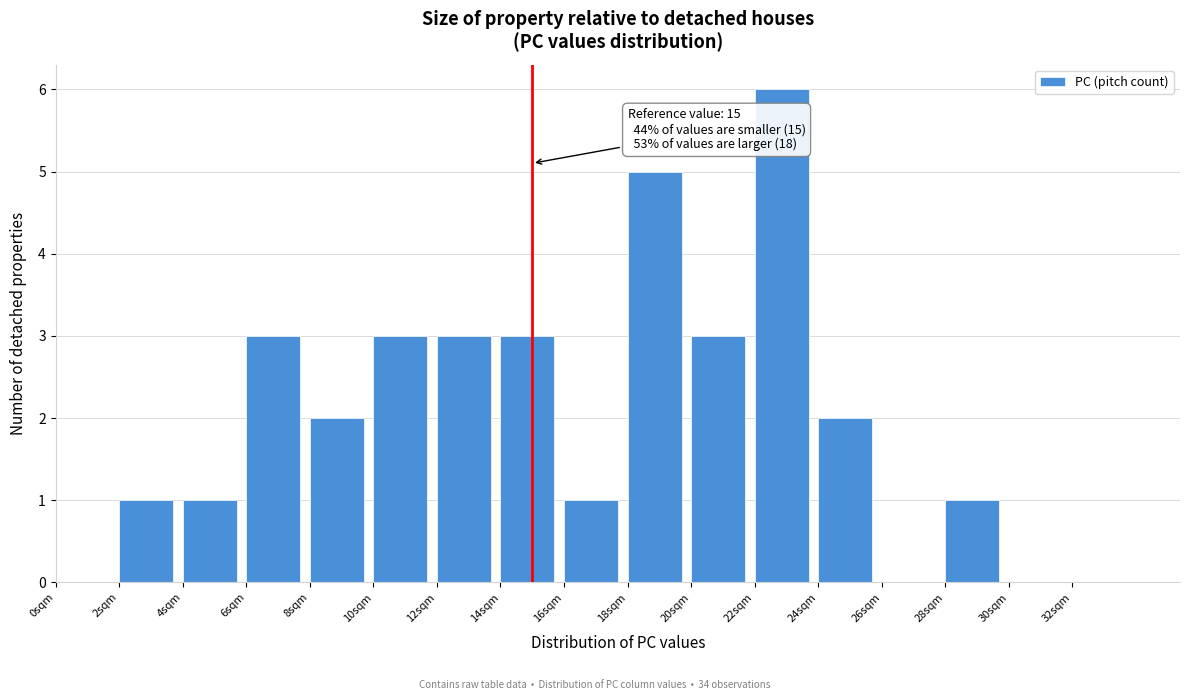

Which range on the x-axis has the tallest bar?

22 to 24